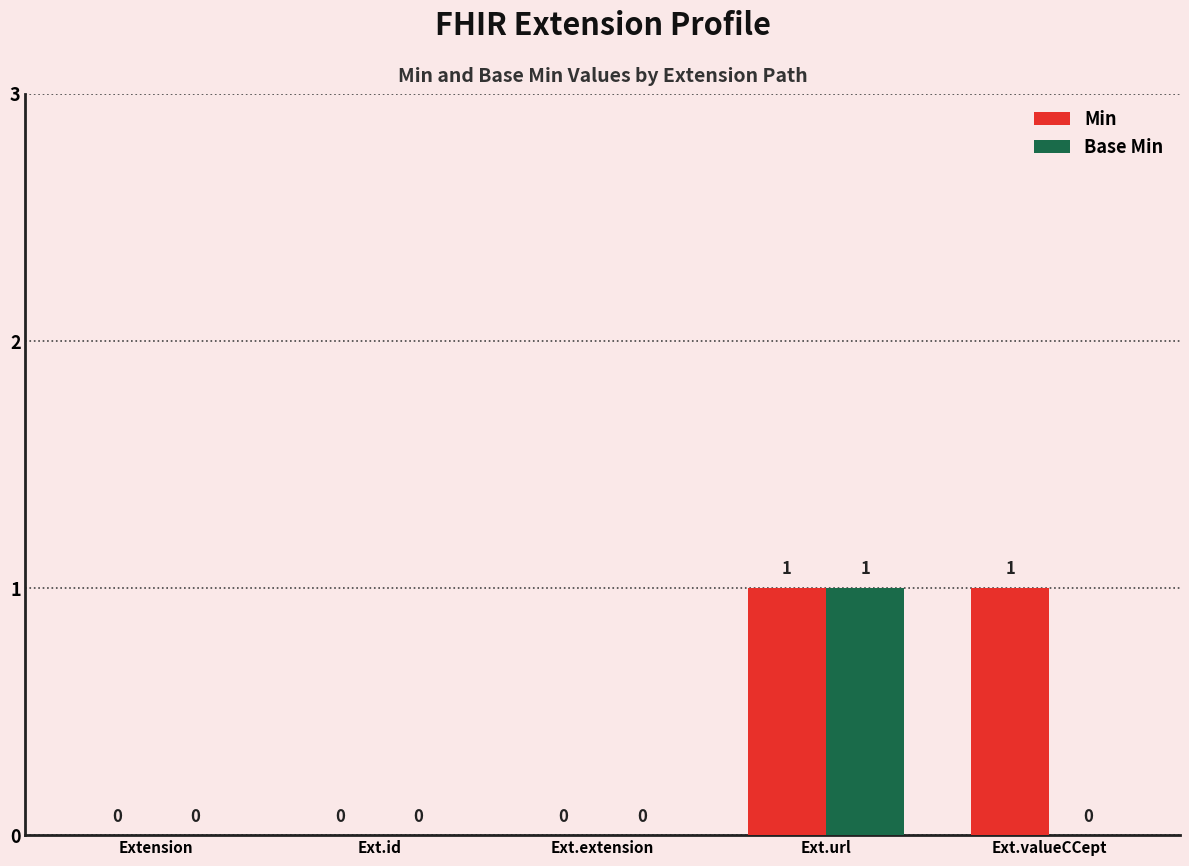

At which category is the sum across all series the highest?

Ext.url